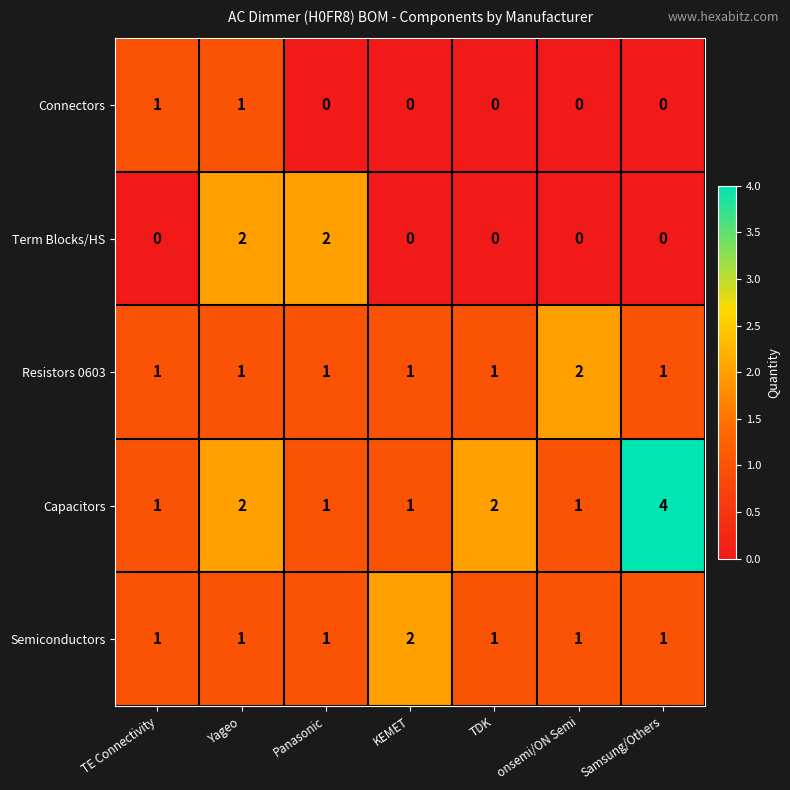

What is the total value across all series at Samsung/Others?

6